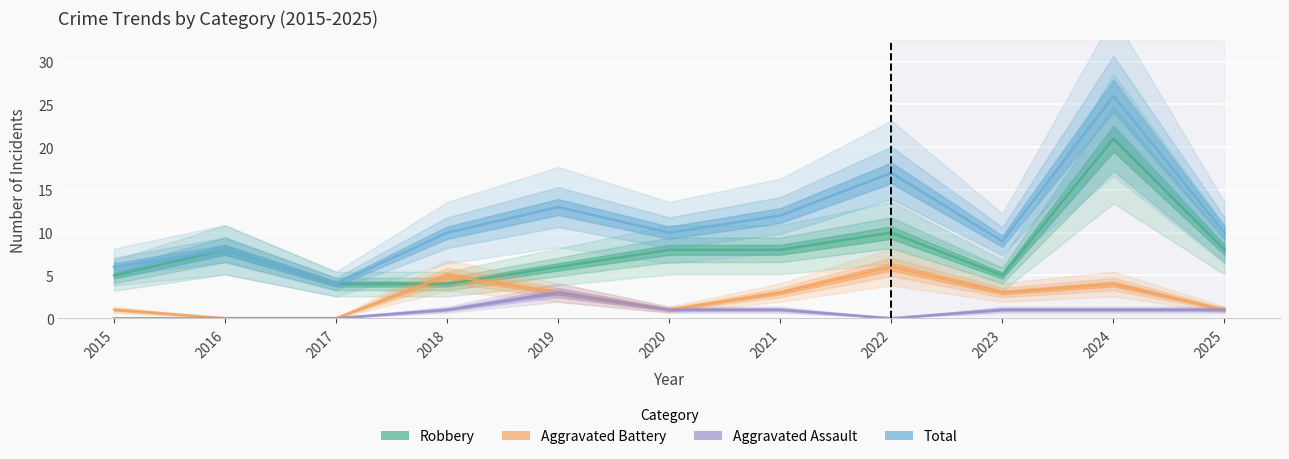

The Aggravated Battery series shows 0 at 2017. True or false?

True